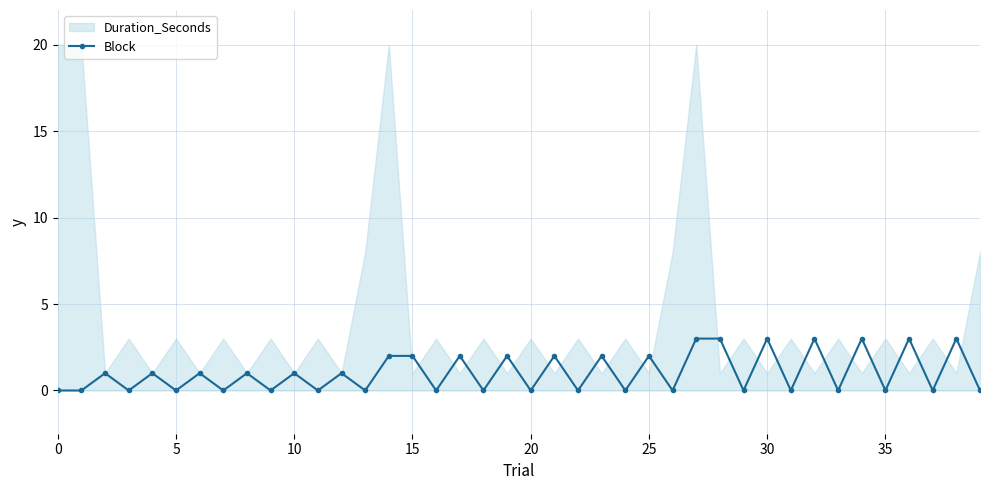

What is the change in value from 17 to 34?

+1